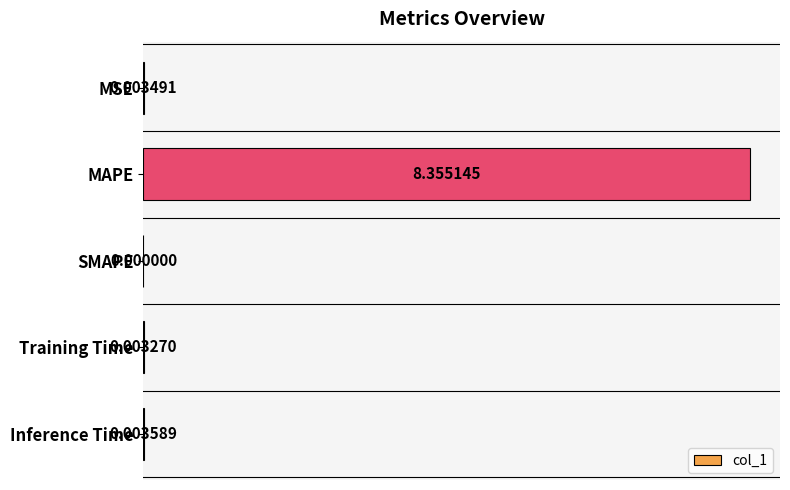

How many data points are above 0?

4